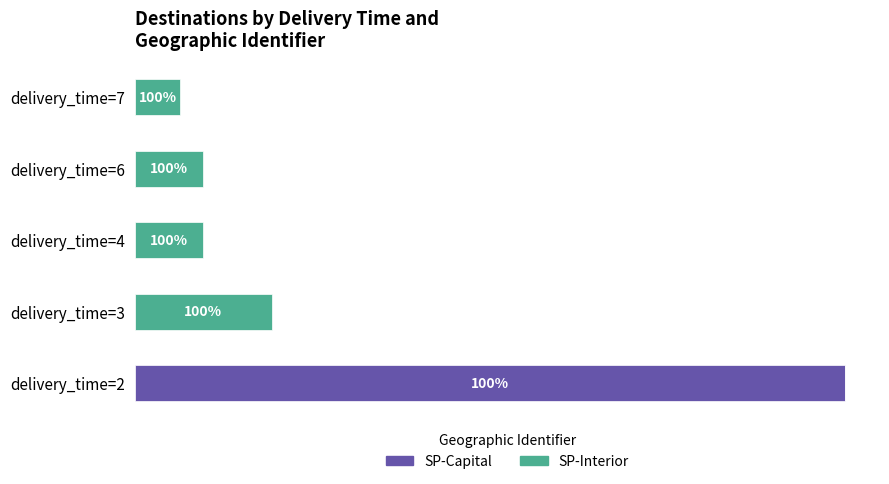

What are all the series names shown in the legend?

SP-Capital, SP-Interior